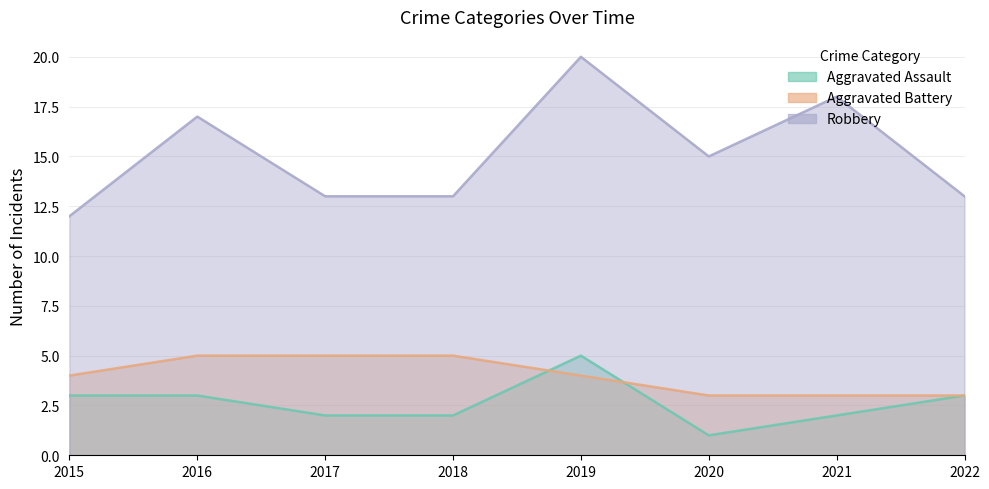

What is the difference between the Aggravated Assault values at 2020 and 2015?

2